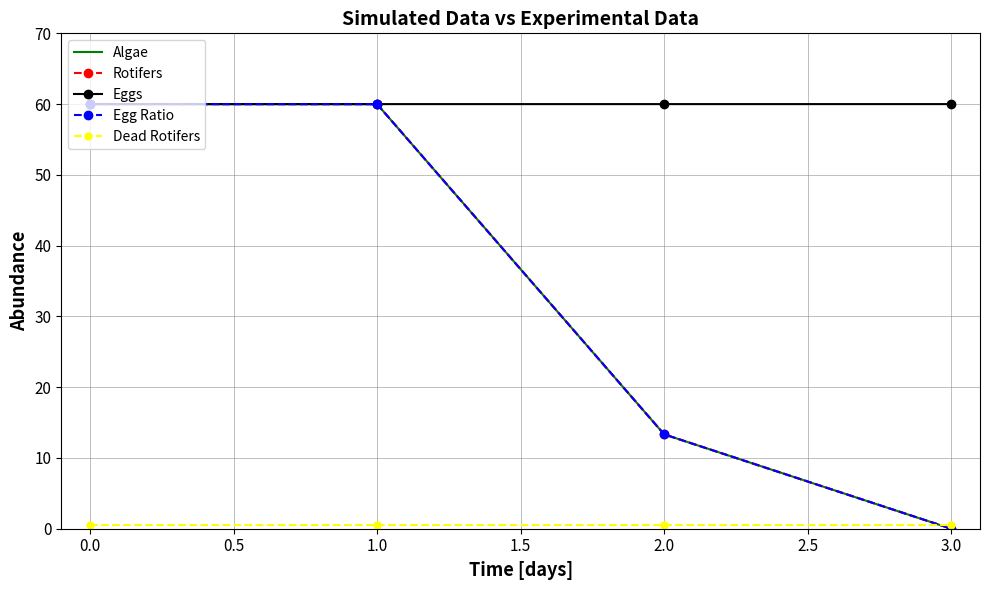

After their last crossing, which series has the higher values: Dead Rotifers or Algae?

Dead Rotifers